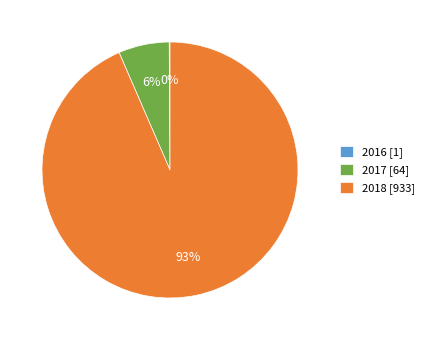

Is it true that 2018 is 83% of the pie?

False